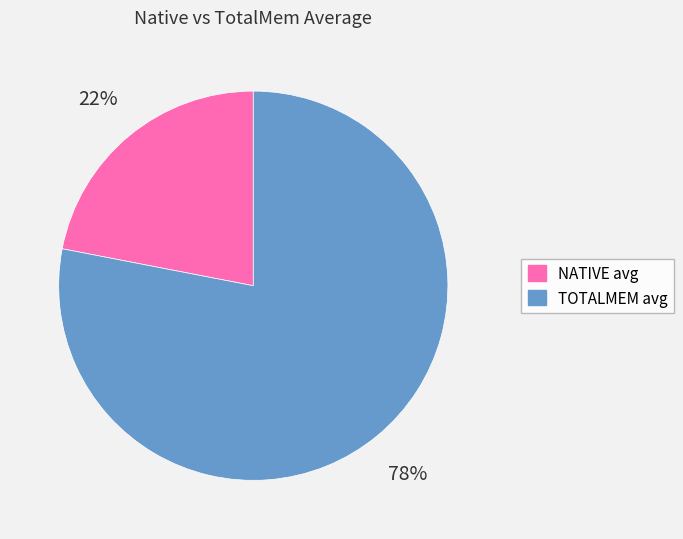

How many slices are in this pie chart?

2